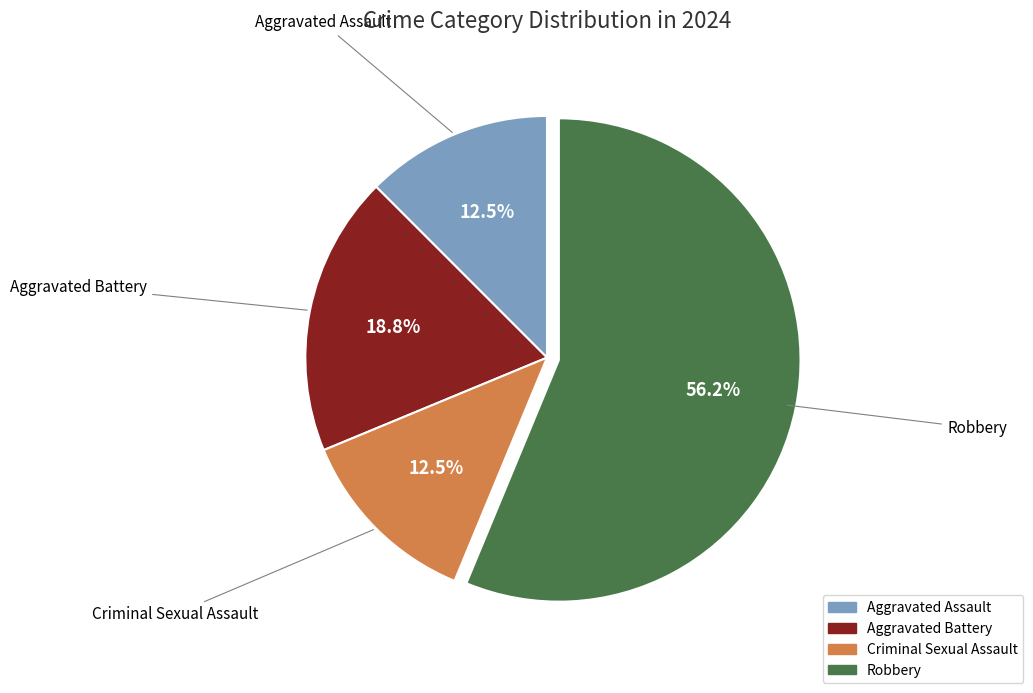

What is the ratio of the value at Aggravated Battery to the value at Robbery?

0.3